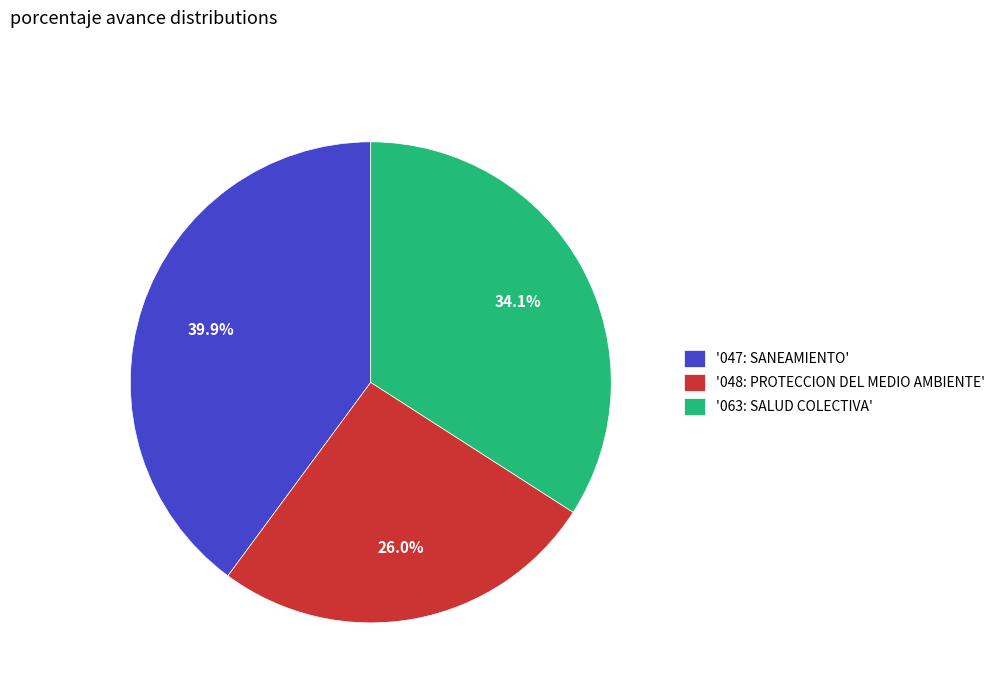

Which category has the smallest portion of the pie?

'048: PROTECCION DEL MEDIO AMBIENTE'